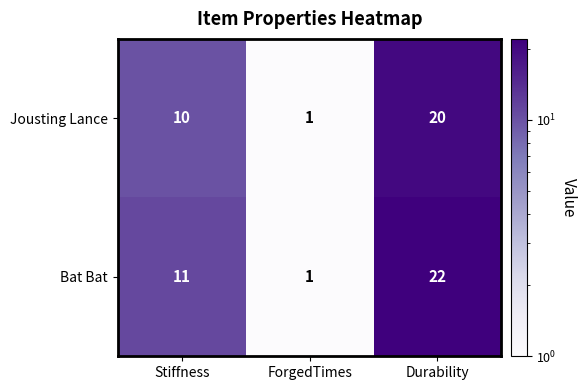

Count the Jousting Lance values in the range 1 to 20.

3